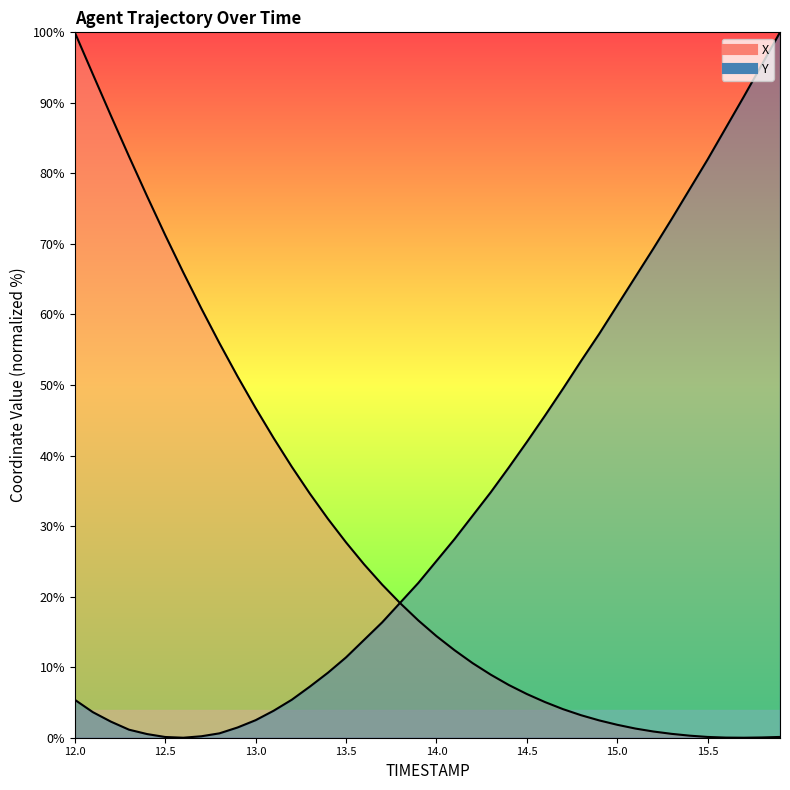

True or false: Y has more than 0 interior local peaks.

False